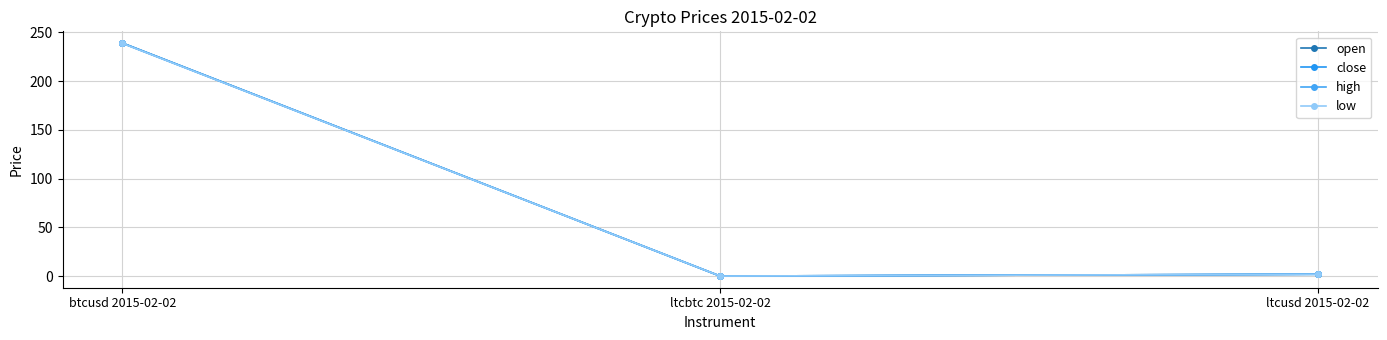

Reading right to left, transcribe all the data shown in this chart.

open: 1.9	0.0	239.2
close: 1.9	0.0	239.0
high: 1.9	0.0	239.2
low: 1.9	0.0	238.9